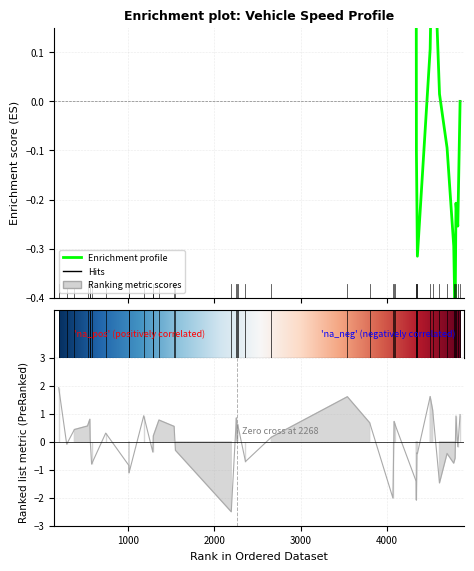

How many points are lower than both their immediate neighbors (excluding endpoints)?

13